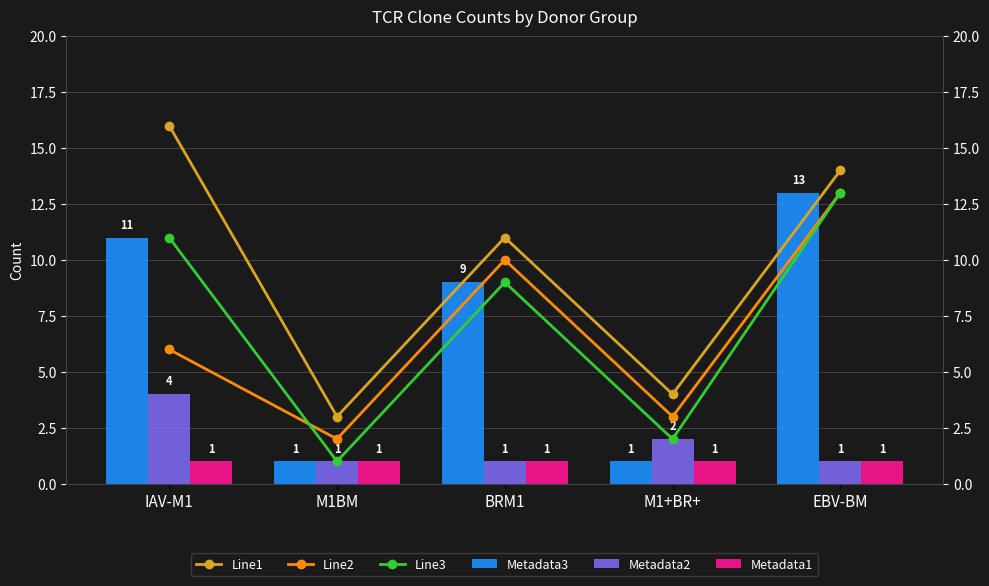

At which label is Metadata3 closest to 7?

BRM1